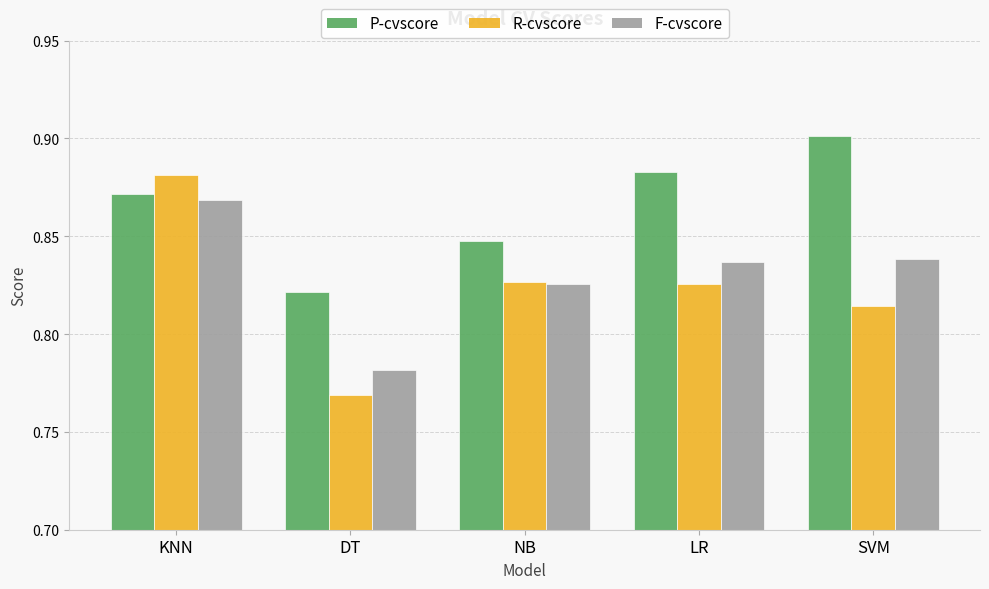

The value of F-cvscore at KNN is 0.3. True or false?

False